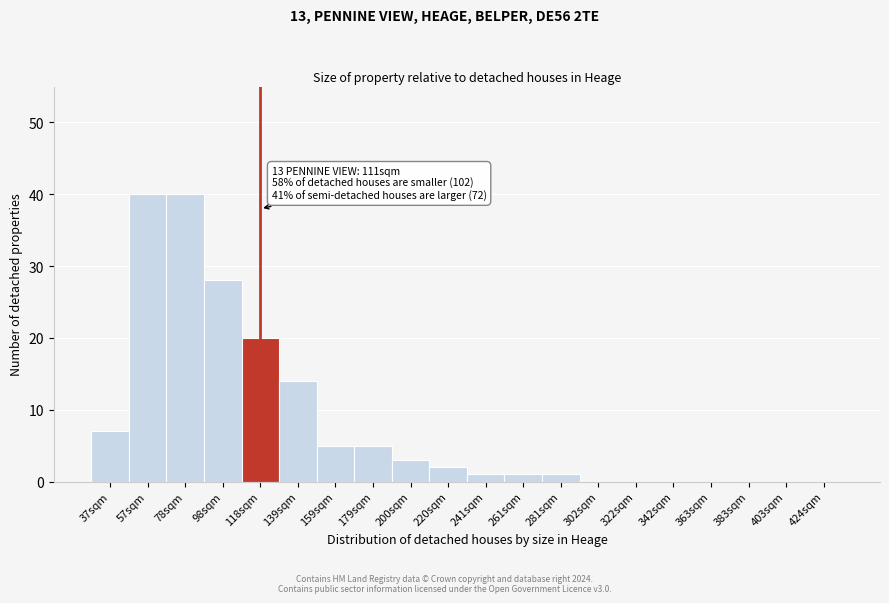

Reading left to right, what are all the values shown in this chart?

37sqm=7	57sqm=40	78sqm=40	98sqm=28	118sqm=20	139sqm=14	159sqm=5	179sqm=5	200sqm=3	220sqm=2	241sqm=1	261sqm=1	281sqm=1	302sqm=0	322sqm=0	342sqm=0	363sqm=0	383sqm=0	403sqm=0	424sqm=0